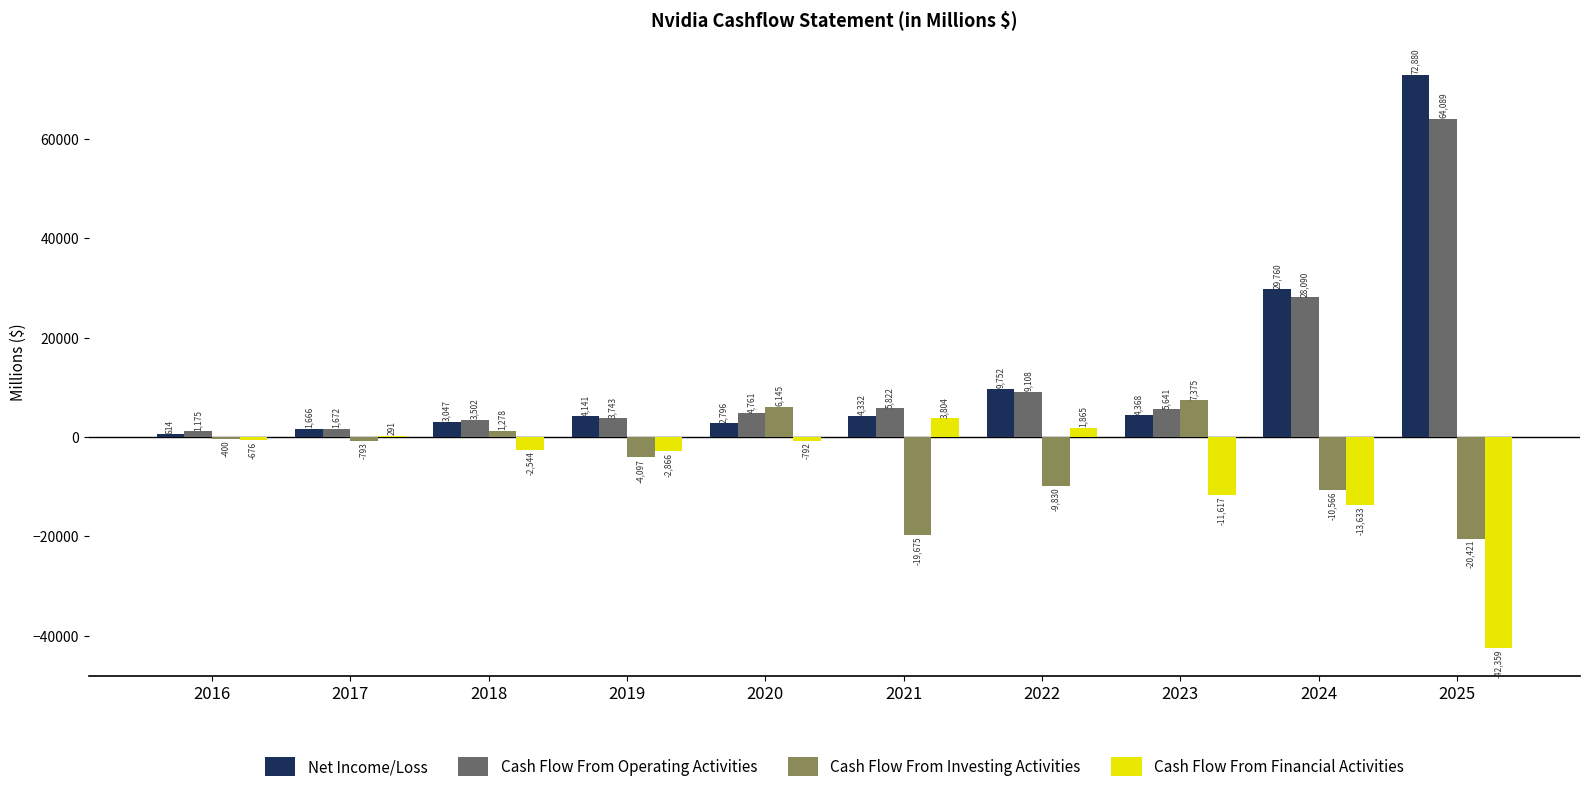

How many series are shown in this chart?

4